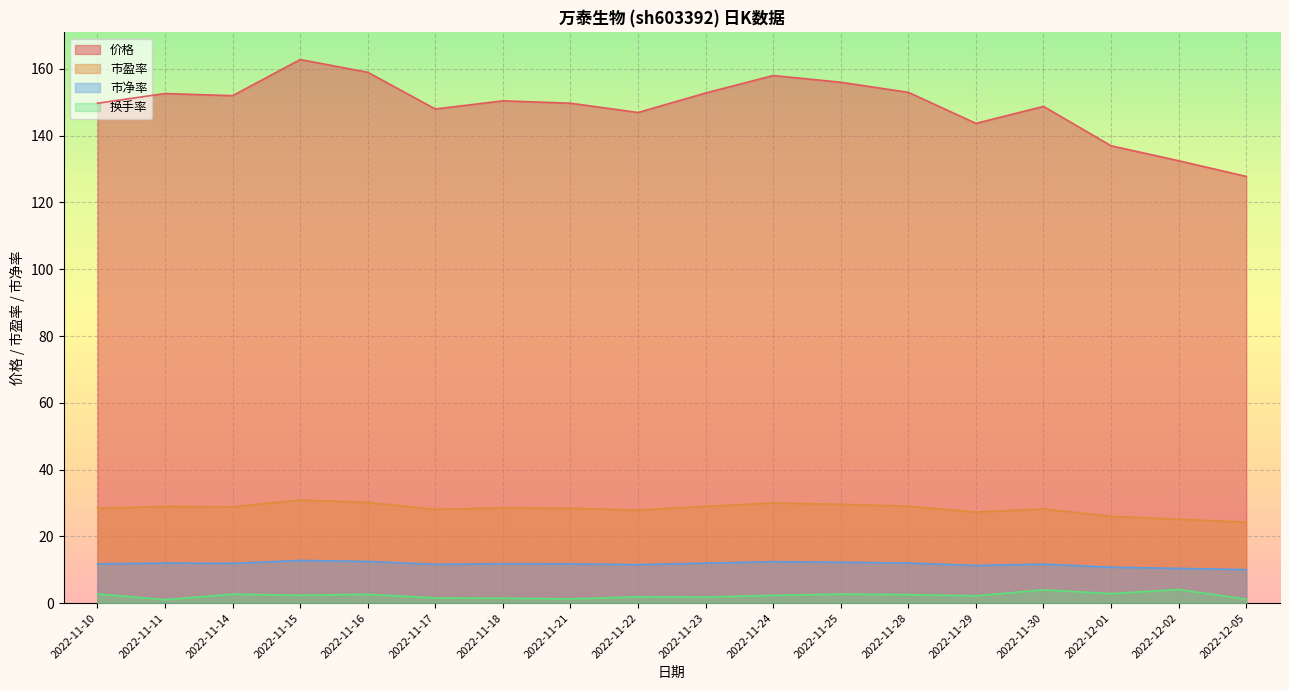

True or false: 市净率 has more than 0 interior local peaks.

True